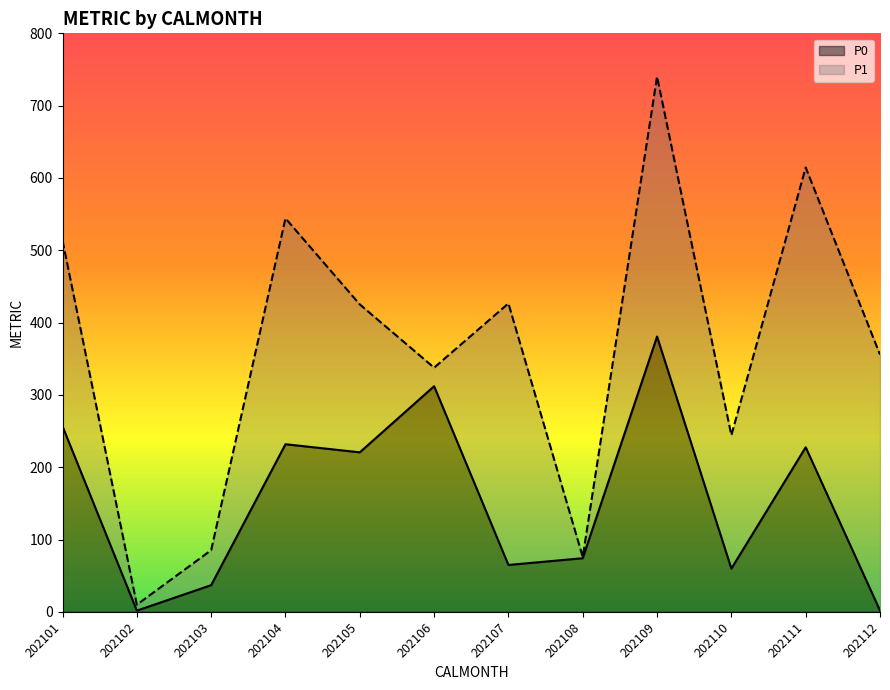

Which has a higher value, 202106 or 202110?

202106